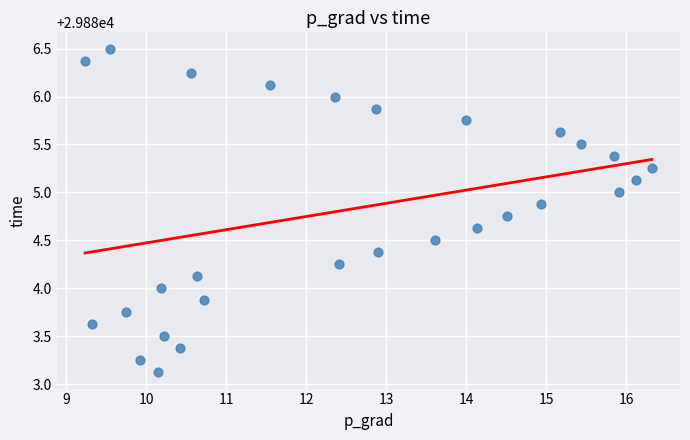

What is the range of X values (max minus min)?

7.1